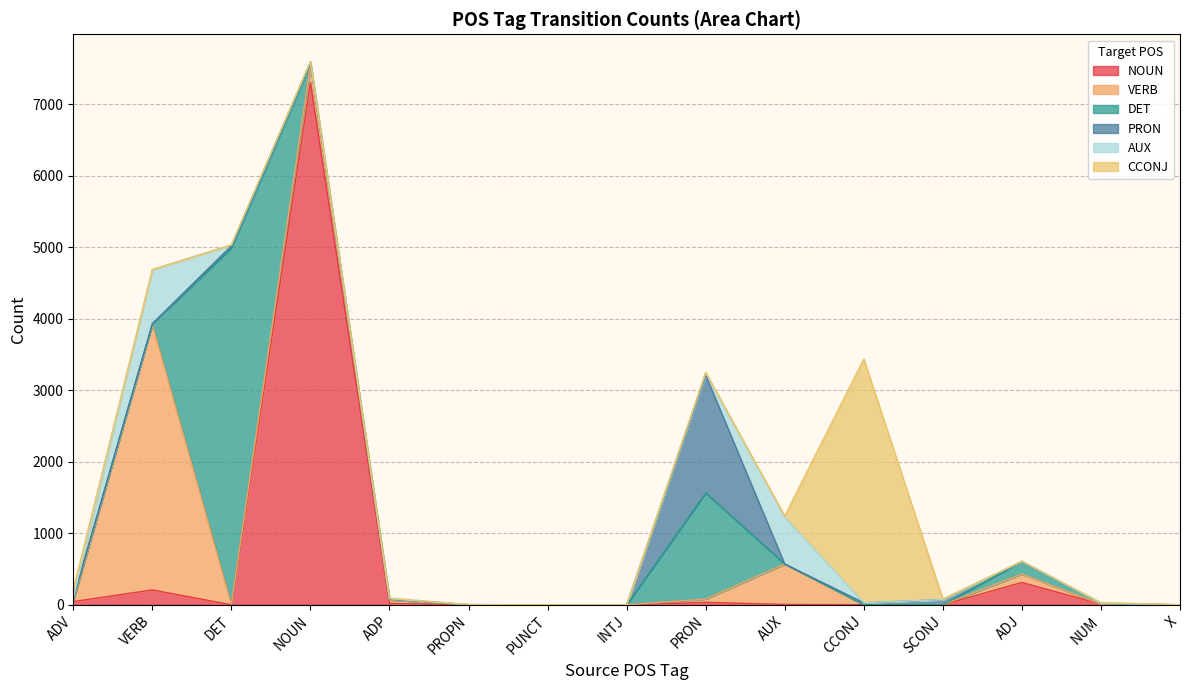

What is the difference between the highest and lowest values at VERB?

3706